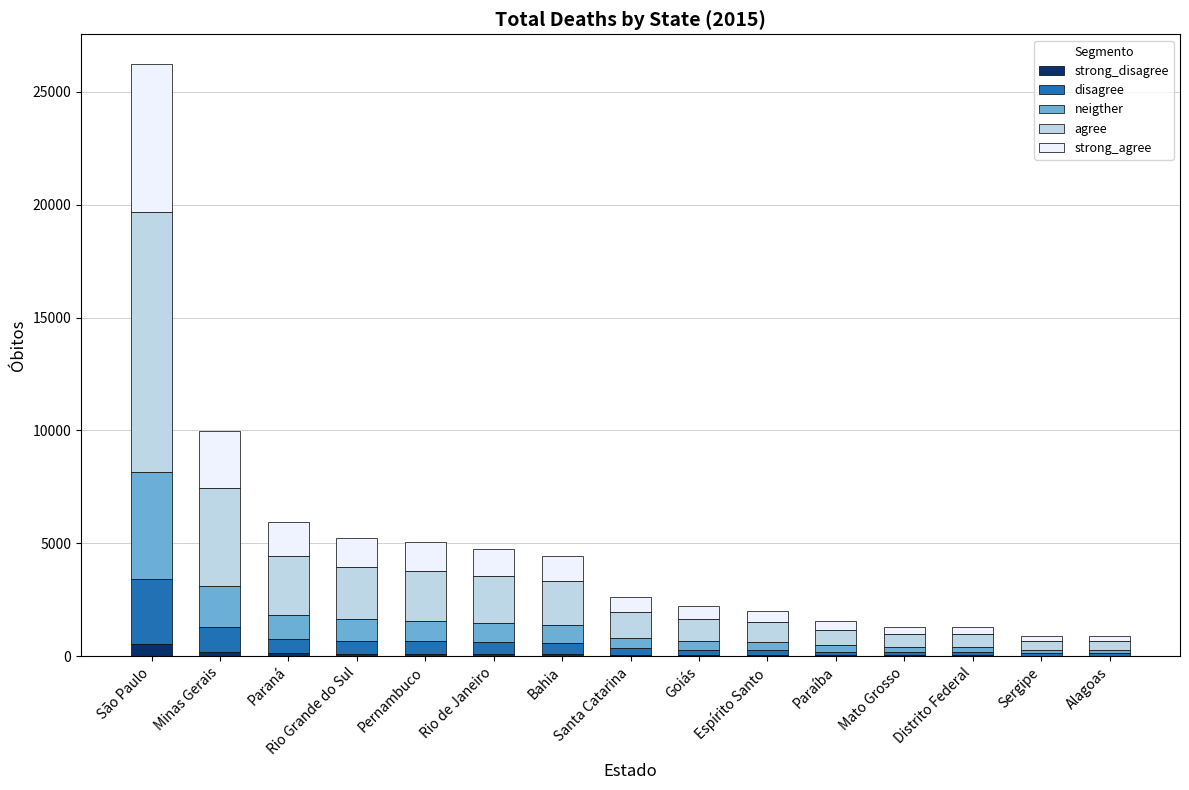

At which category is the sum across all series the highest?

São Paulo